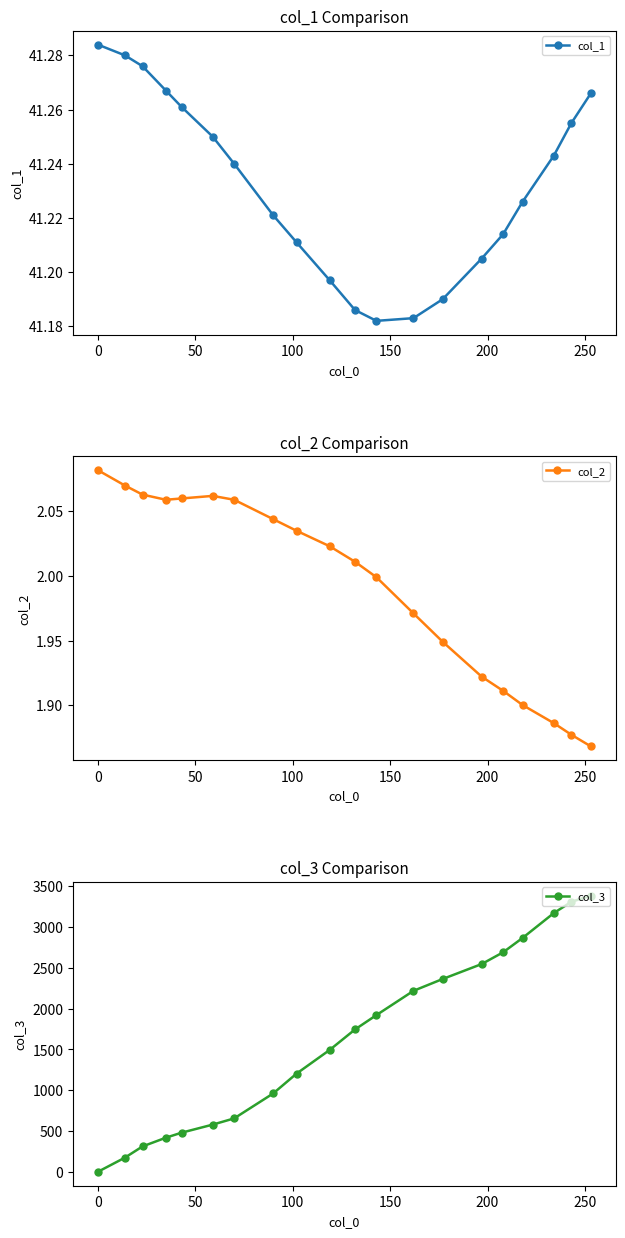

What are all the series names shown in the legend?

col_1, col_2, col_3